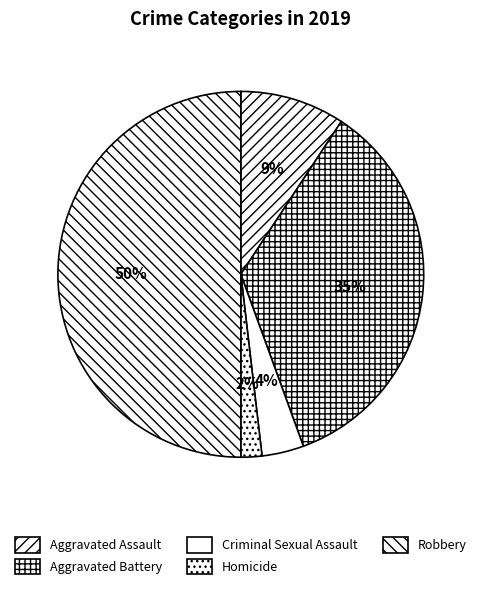

To the nearest percent, what percentage of the pie is Criminal Sexual Assault?

4%